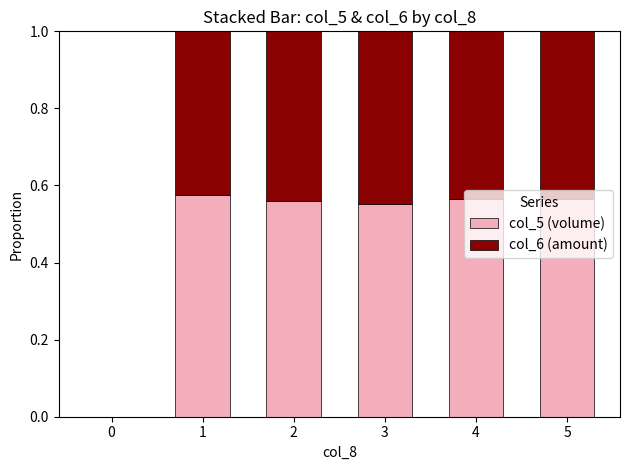

Rank the series by their average value, from lowest to highest.

col_6 (amount), col_5 (volume)